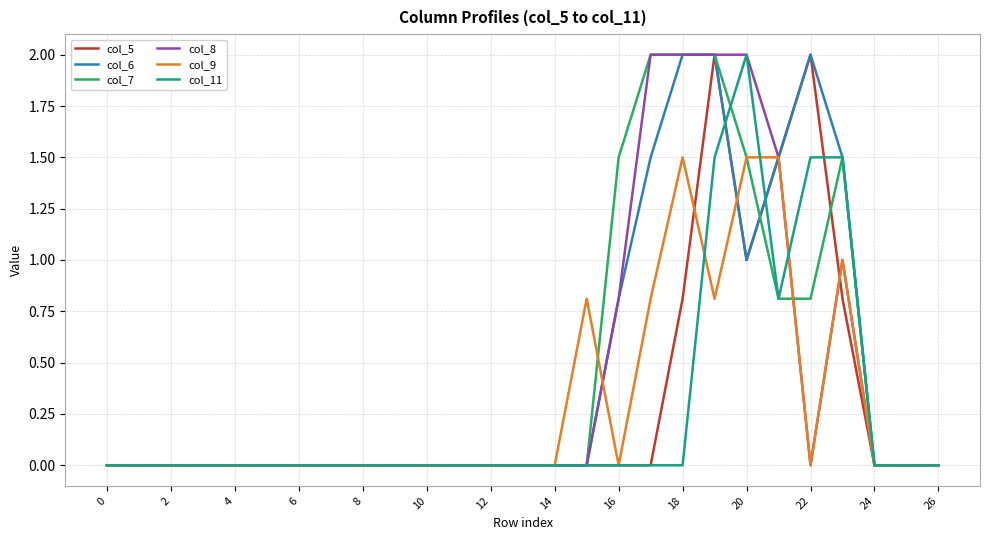

What is the highest value of the col_11 series?

2.0